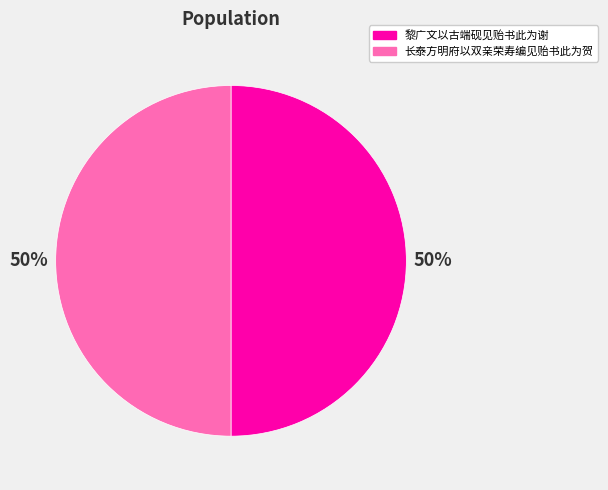

Combined, do 长泰方明府以双亲荣寿编见贻书此为贺 and 黎广文以古端砚见贻书此为谢 account for over 50%?

Yes